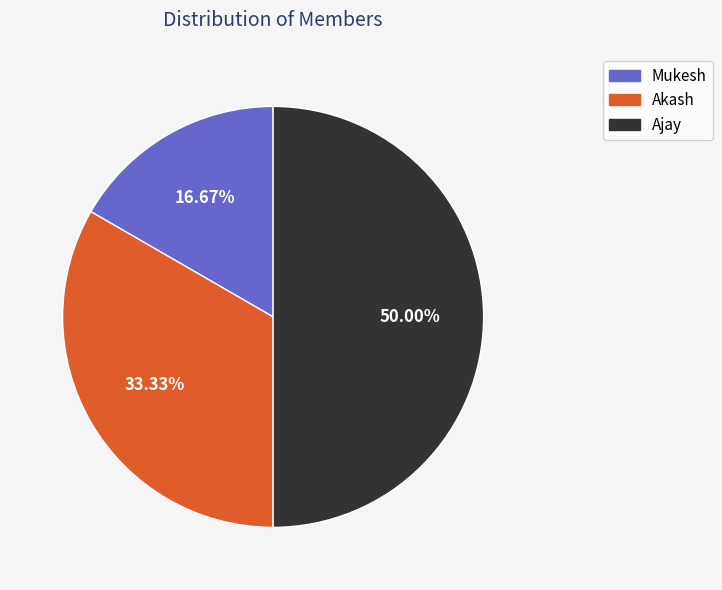

To the nearest percent, what is the difference between the largest and smallest slice percentages?

33%